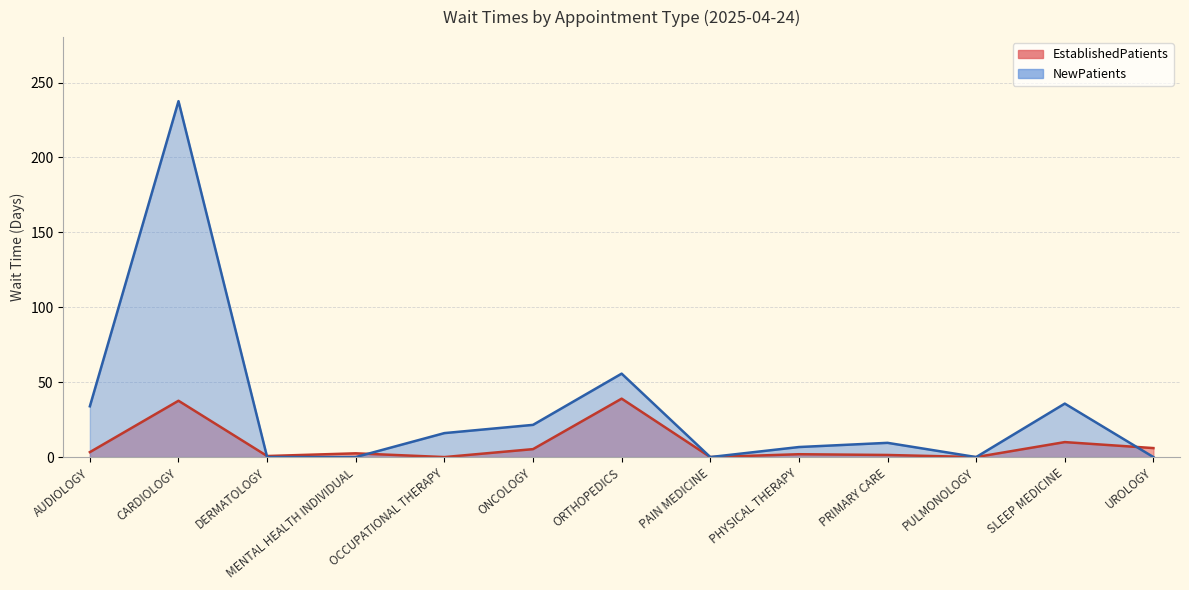

What is the maximum value for NewPatients?

237.6